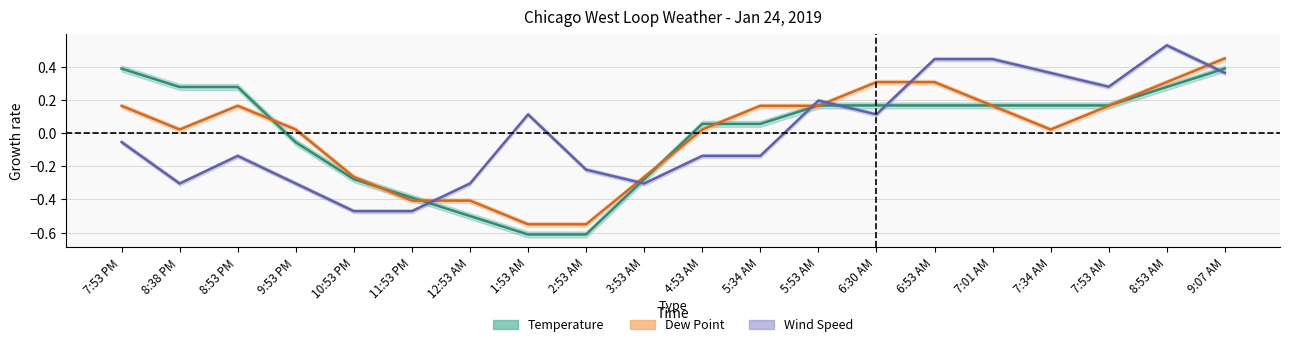

After their last crossing, which series has the higher values: Dew Point or Wind Speed?

Dew Point